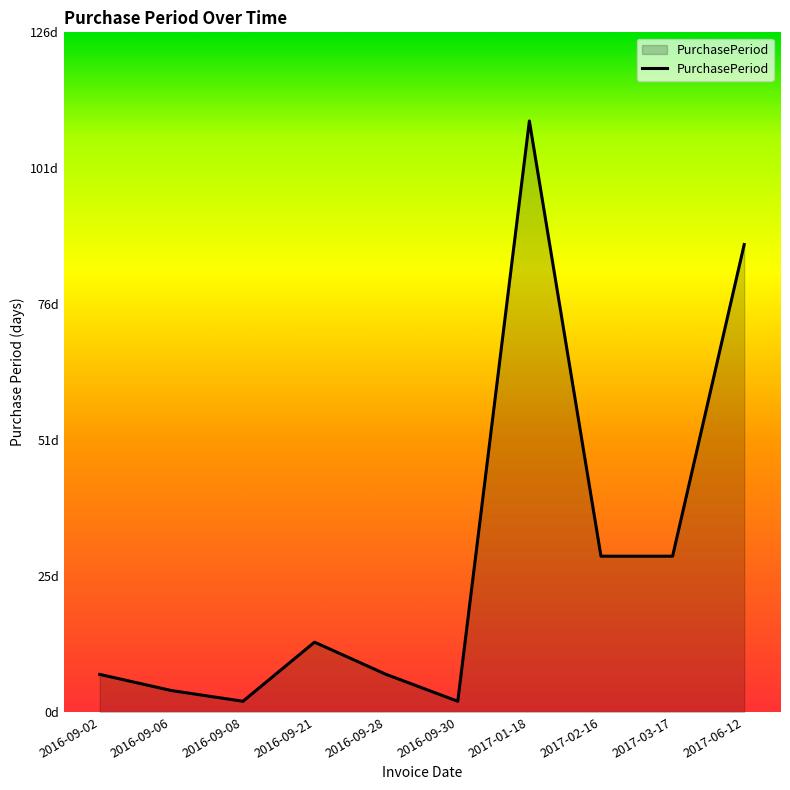

True or false: the data shows 29 at 2017-03-17.

True